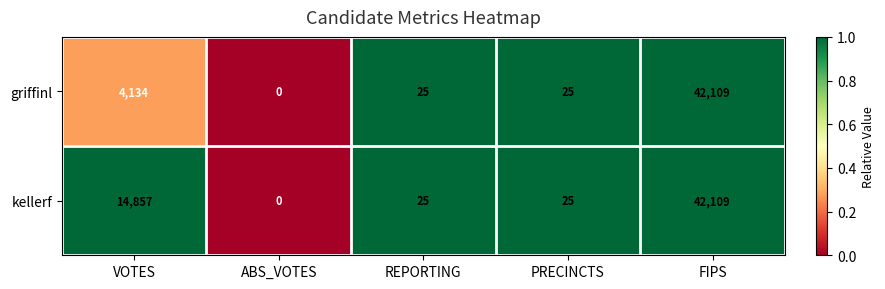

What is the highest value of the griffinl series?

42109